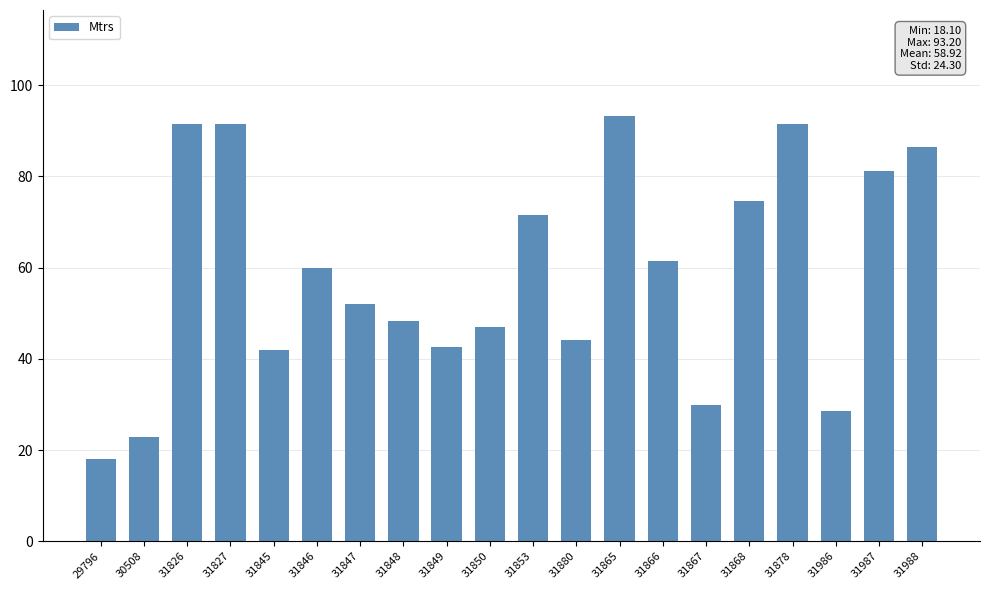

Is it true that the value at 31845 is 42.0?

True